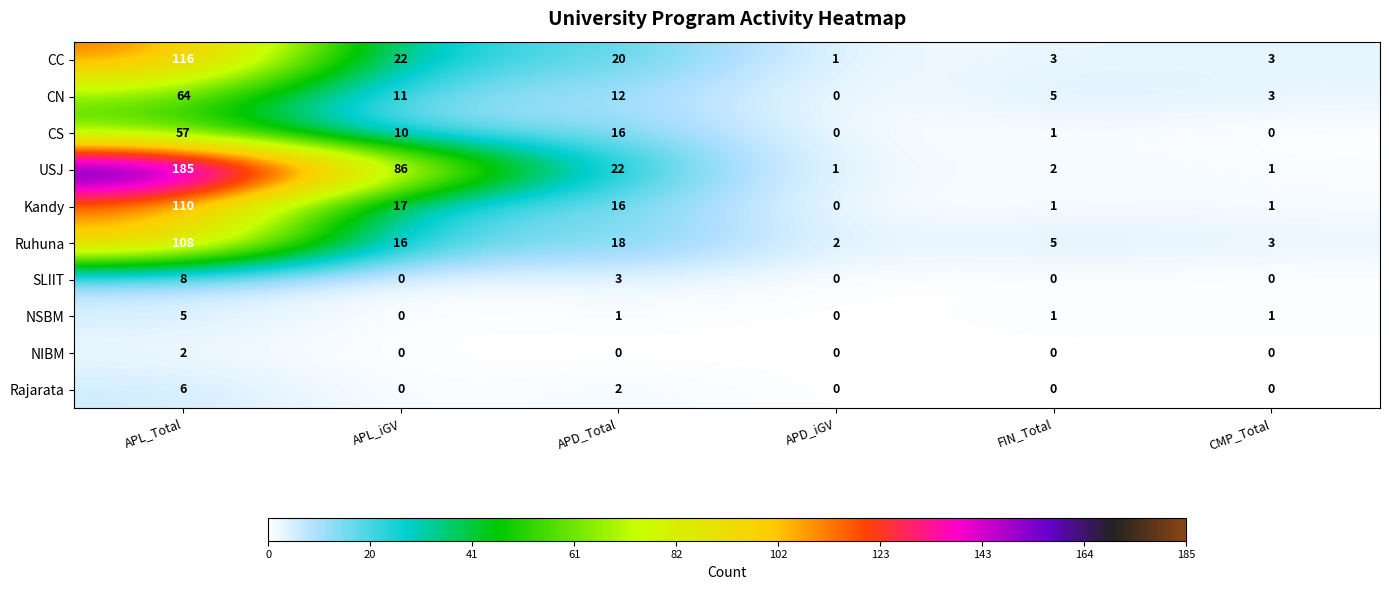

At how many categories does at least one series exceed 127?

1